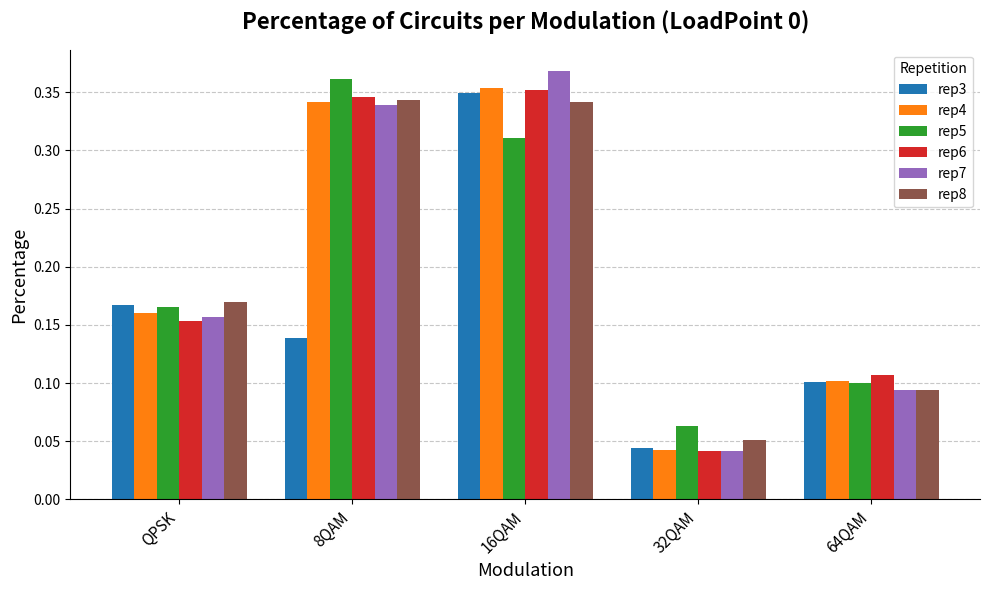

Which series has the largest range (max minus min)?

rep7